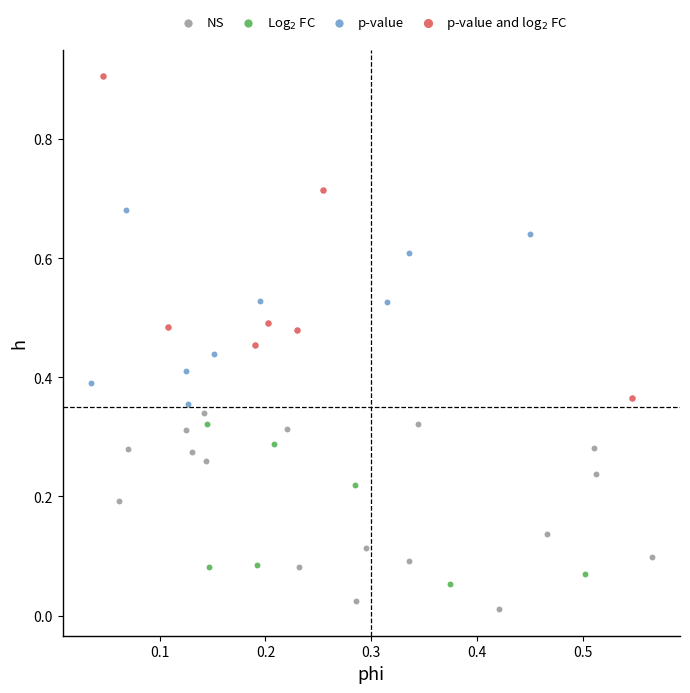

What are all the series names shown in the legend?

NS, Log$_2$ FC, p-value, p-value and log$_2$ FC